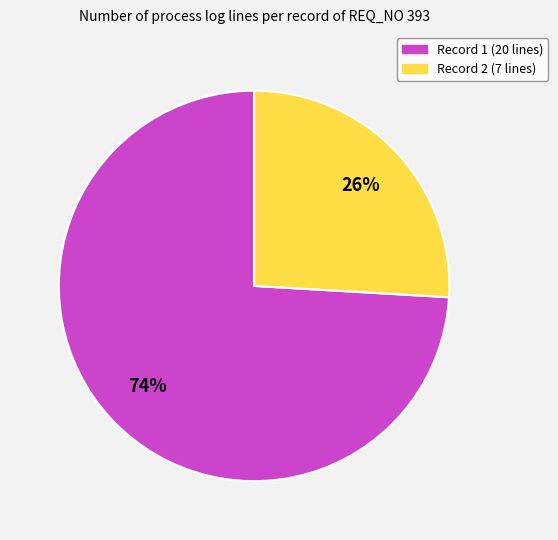

To the nearest percent, what is the average slice percentage?

50%